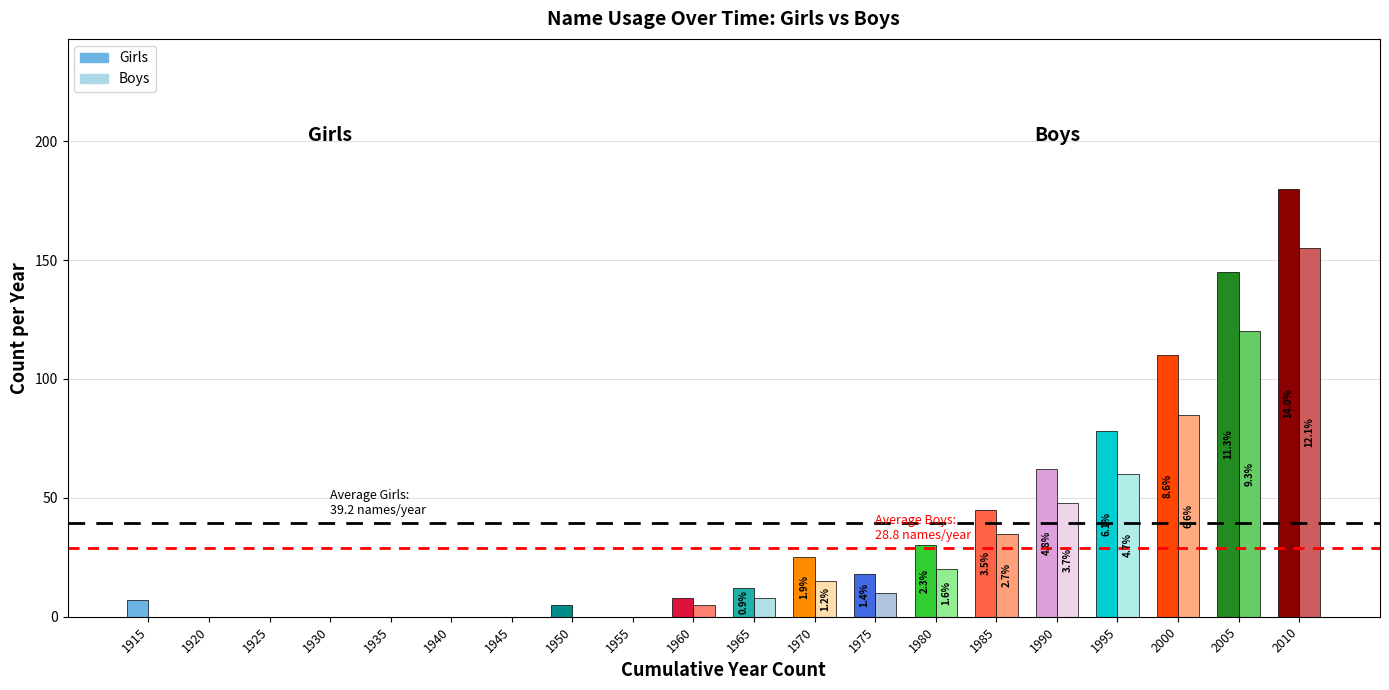

How many series are shown in this chart?

2